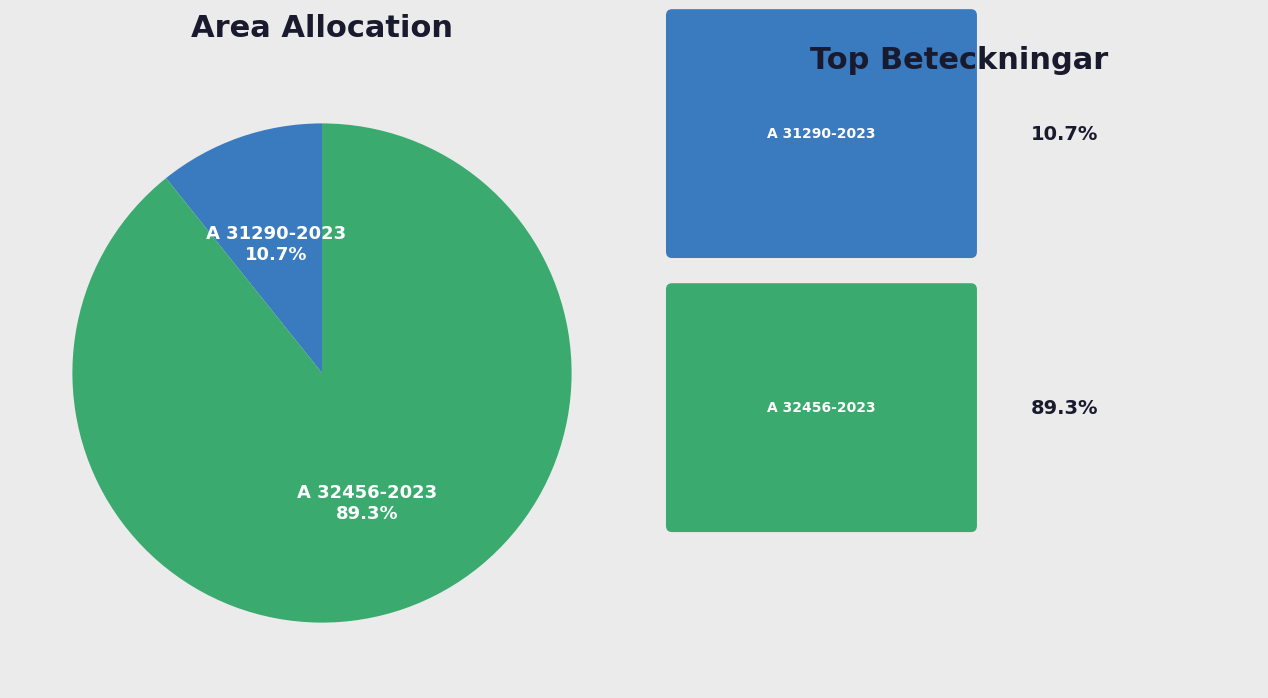

Does any single category account for the majority?

Yes